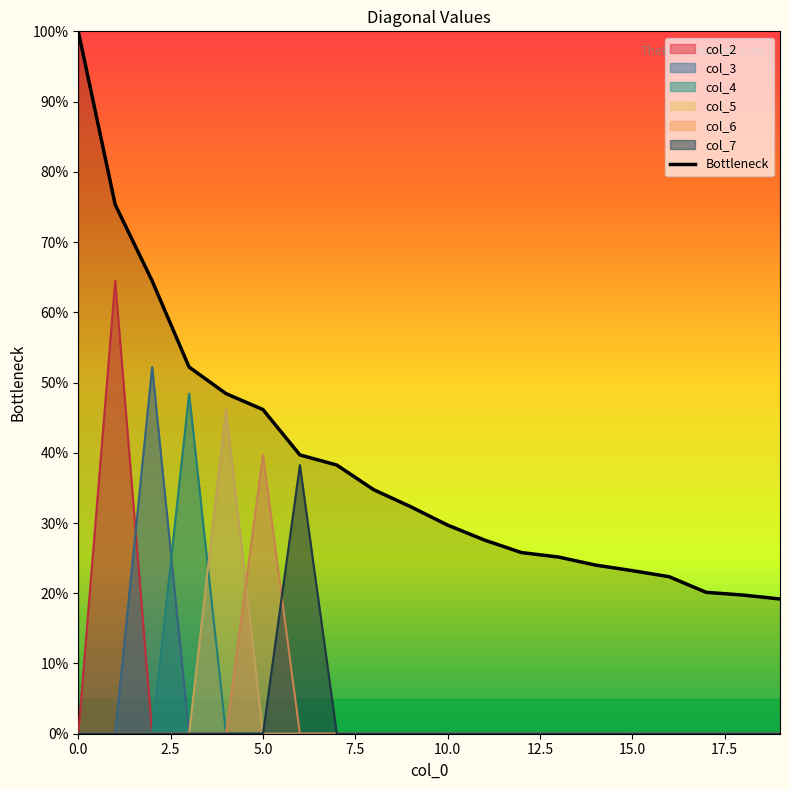

The chart shows a value of 6.8 at 12. True or false?

False